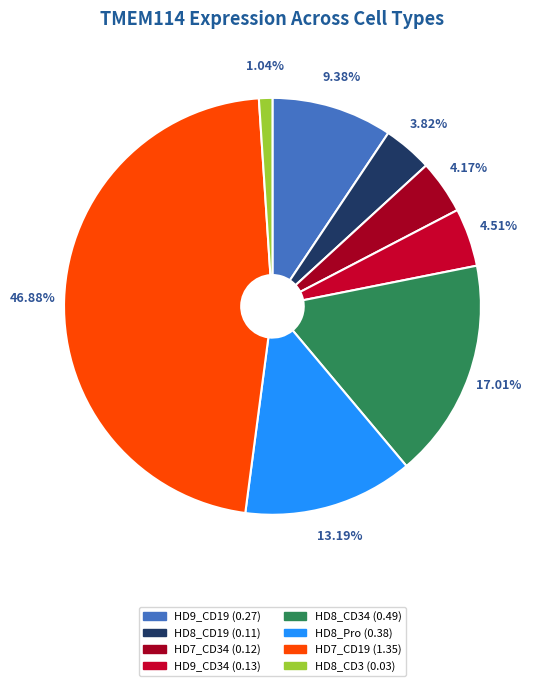

How many slices are in this pie chart?

8